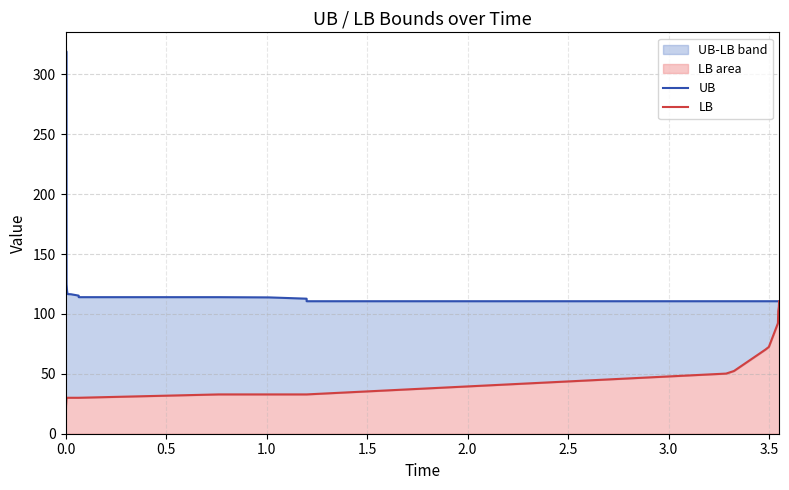

True or false: LB has a value of 23.1 at 16.

False